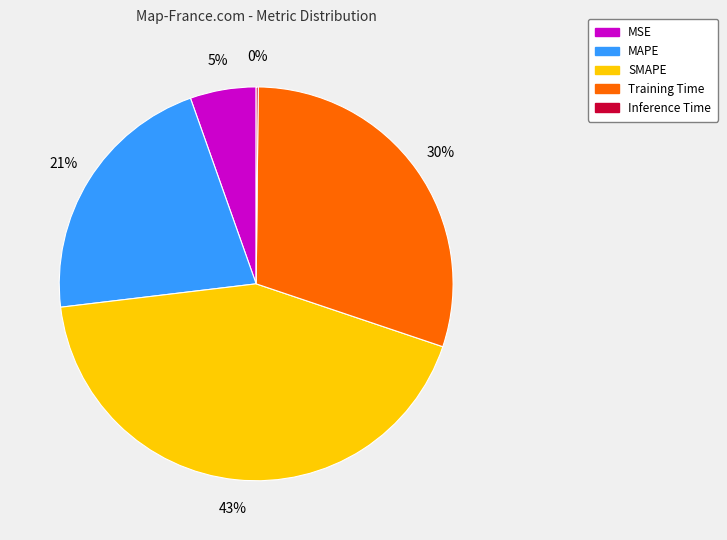

To the nearest percent, what is the combined percentage of SMAPE and MSE?

48%